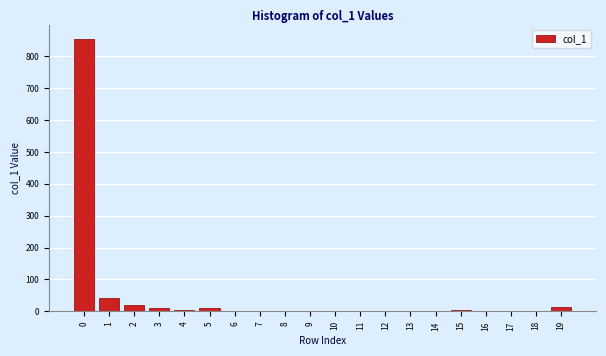

What is the greatest value displayed?

854